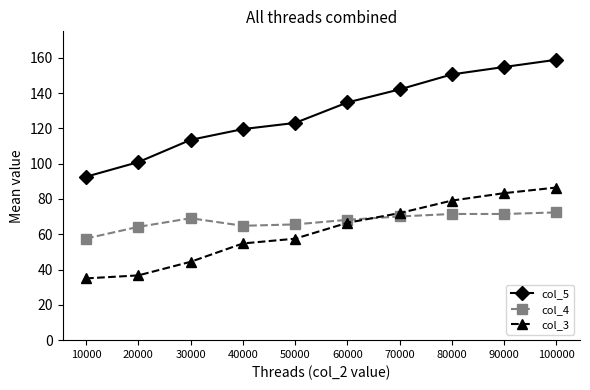

What is the lowest value of the col_5 series?

92.6